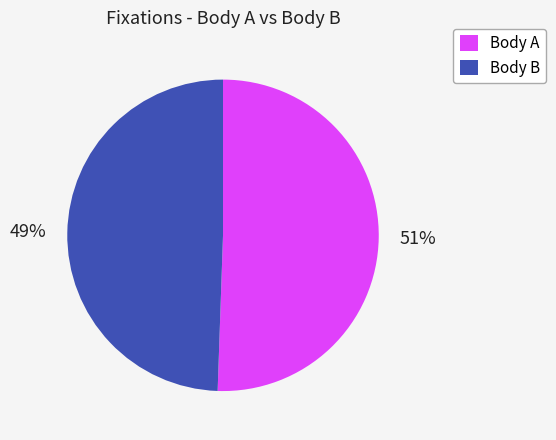

To the nearest percent, what percentage of the pie is Body A?

51%